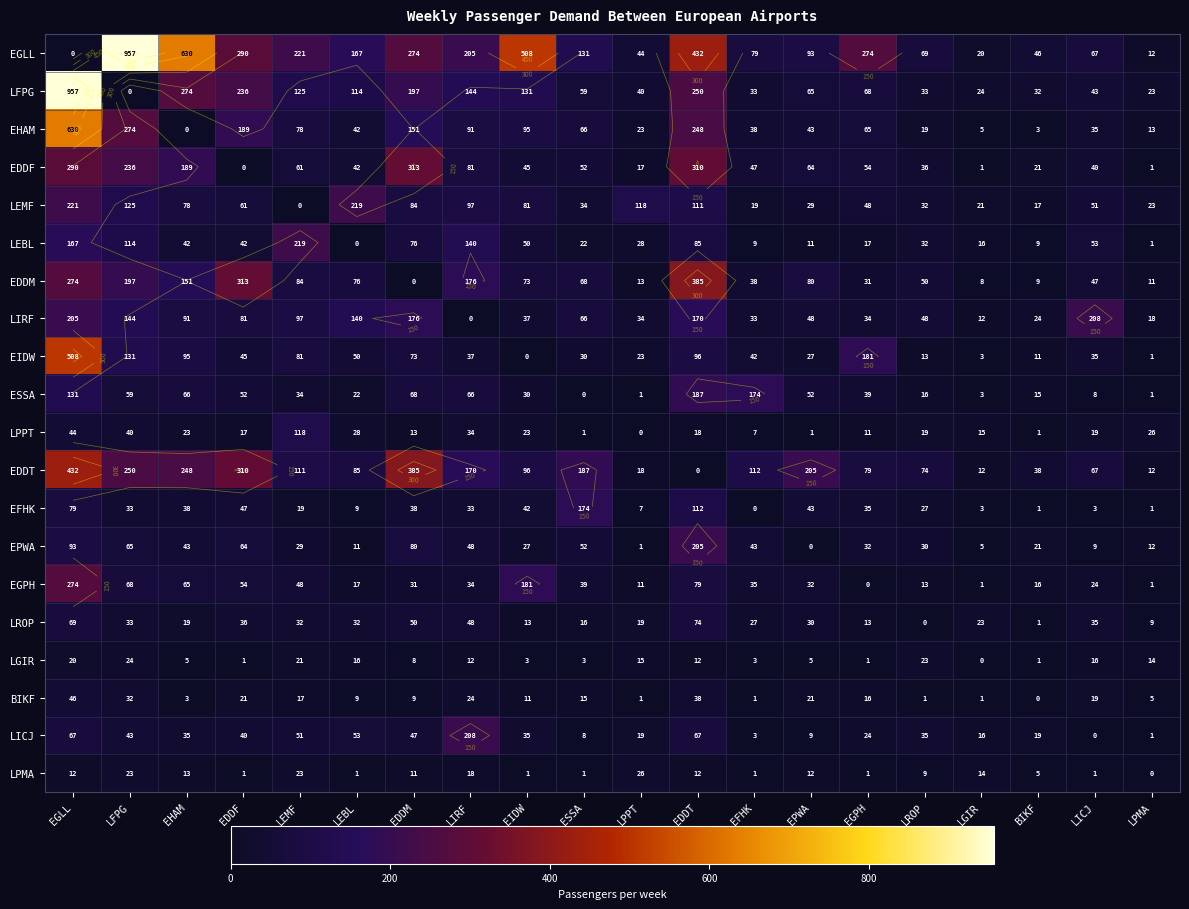

The EGPH series shows 17 at LEBL. True or false?

True